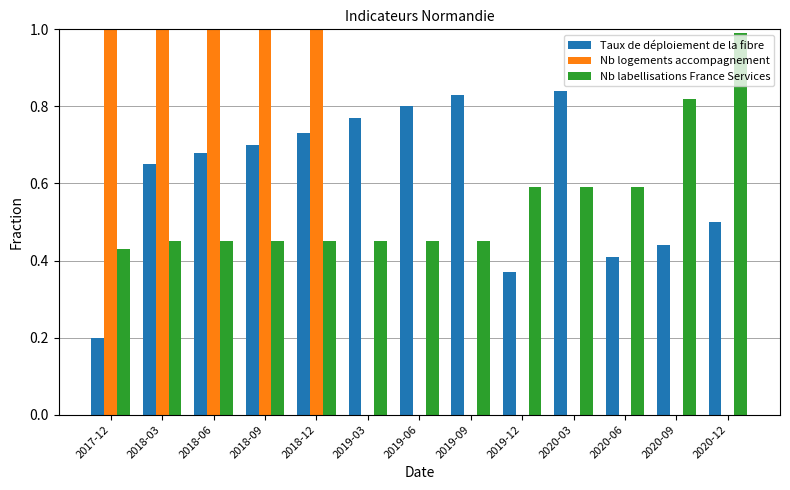

Reading left to right, transcribe all the data shown in this chart.

Taux de déploiement de la fibre: 0.2	0.7	0.7	0.7	0.7	0.8	0.8	0.8	0.4	0.8	0.4	0.4	0.5
Nb logements accompagnement: 15.5	27.5	25.8	28.2	29.6	0.0	0.0	0.0	0.0	0.0	0.0	0.0	0.0
Nb labellisations France Services: 0.4	0.5	0.5	0.5	0.5	0.5	0.5	0.5	0.6	0.6	0.6	0.8	1.0